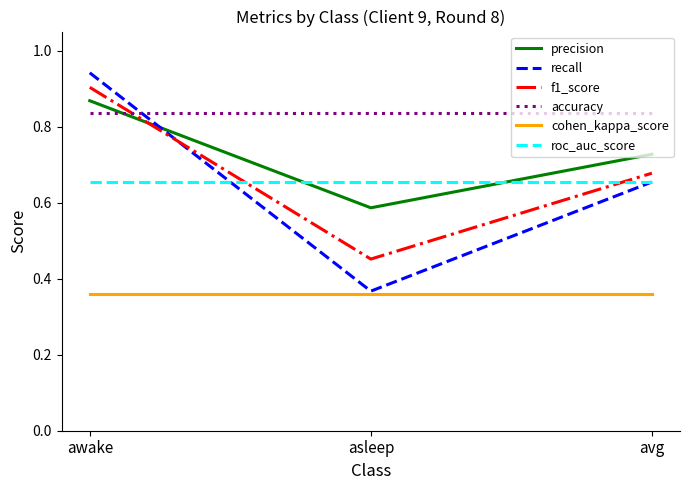

What are all the series names shown in the legend?

precision, recall, f1_score, accuracy, cohen_kappa_score, roc_auc_score